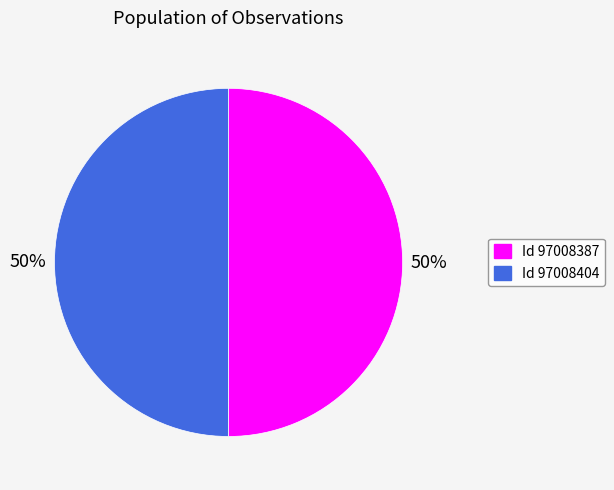

Is the sum of Id 97008404 and Id 97008387 greater than half?

Yes